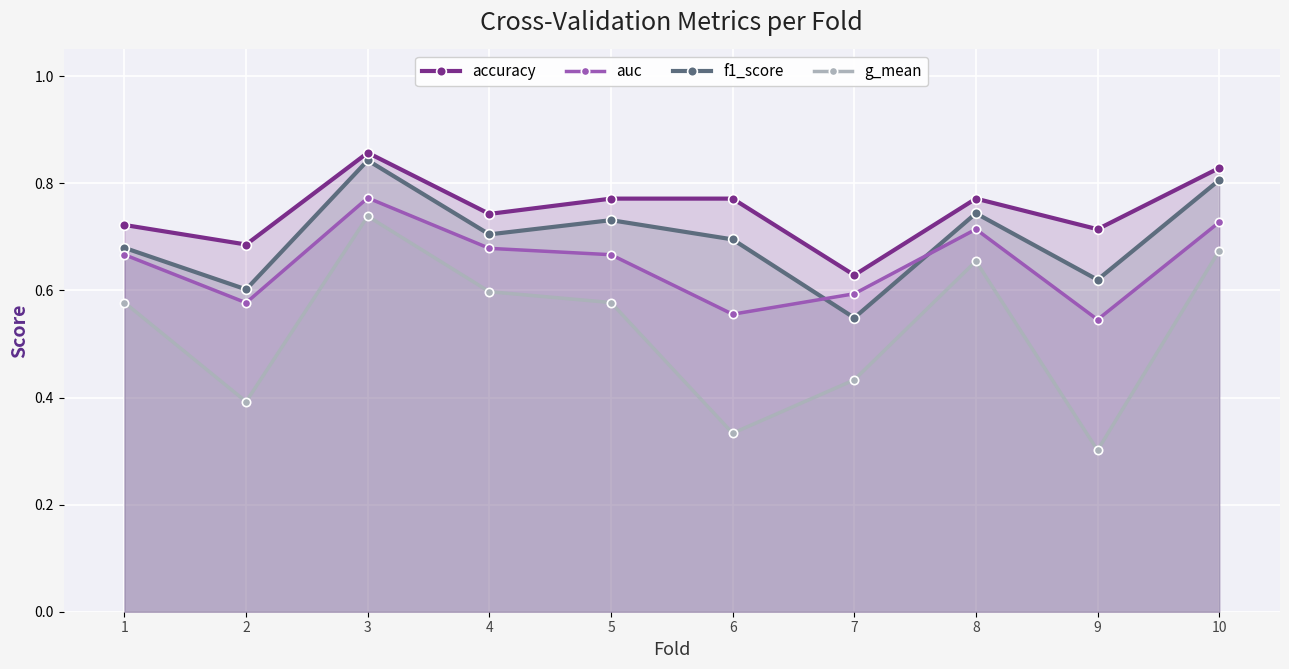

True or false: g_mean has more than 2 interior local peaks.

False